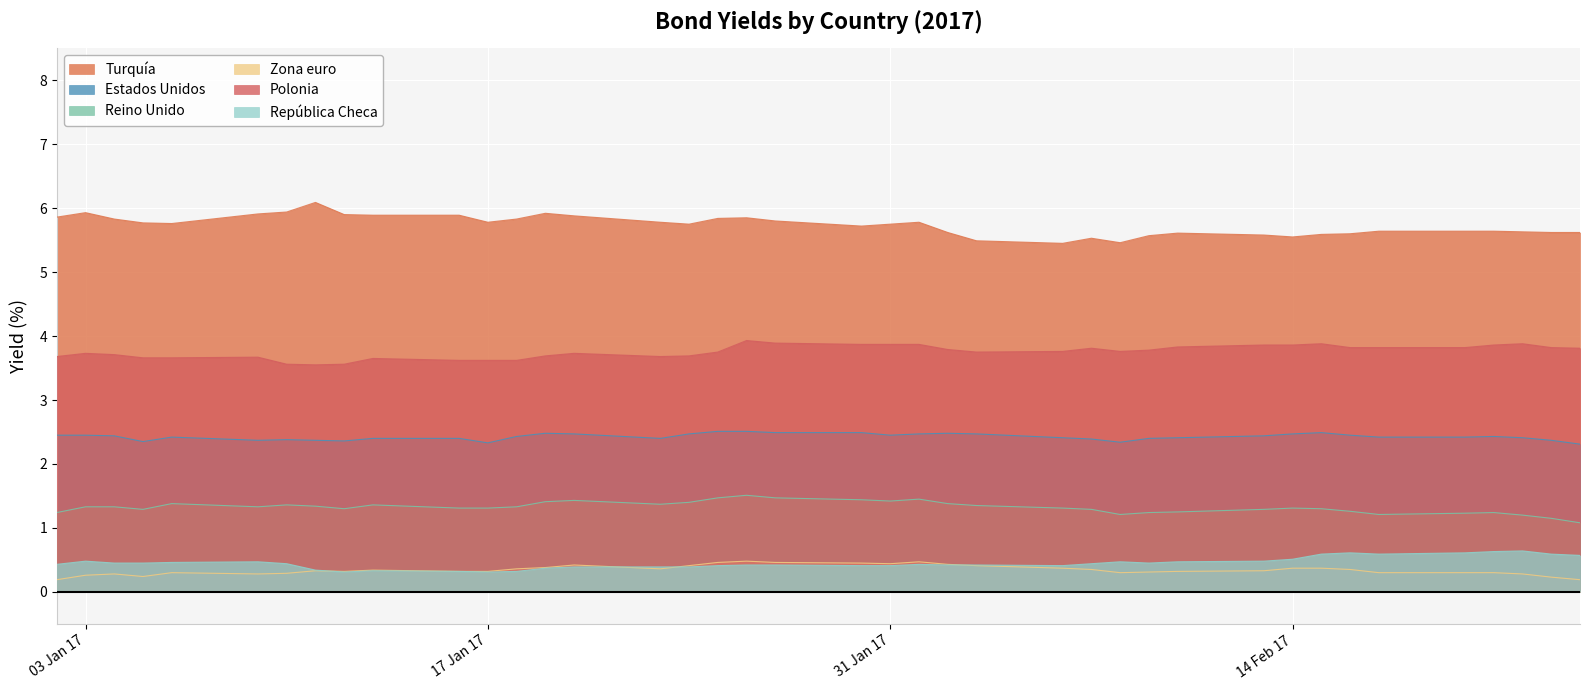

True or false: Zona euro and Turquía cross at least once.

False